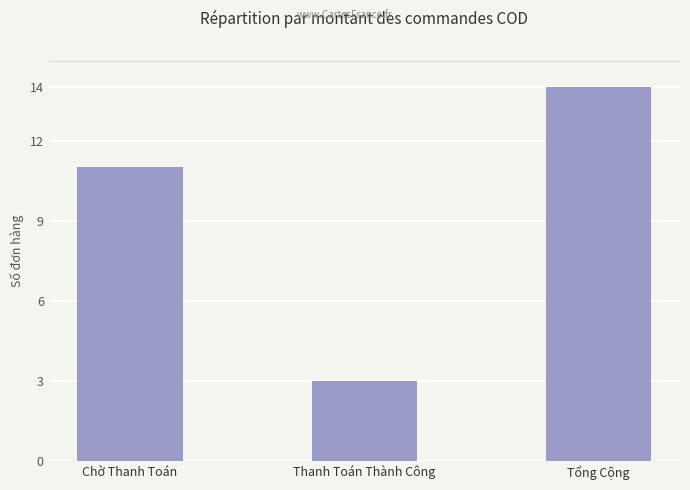

Which has a higher value, Tổng Cộng or Chờ Thanh Toán?

Tổng Cộng